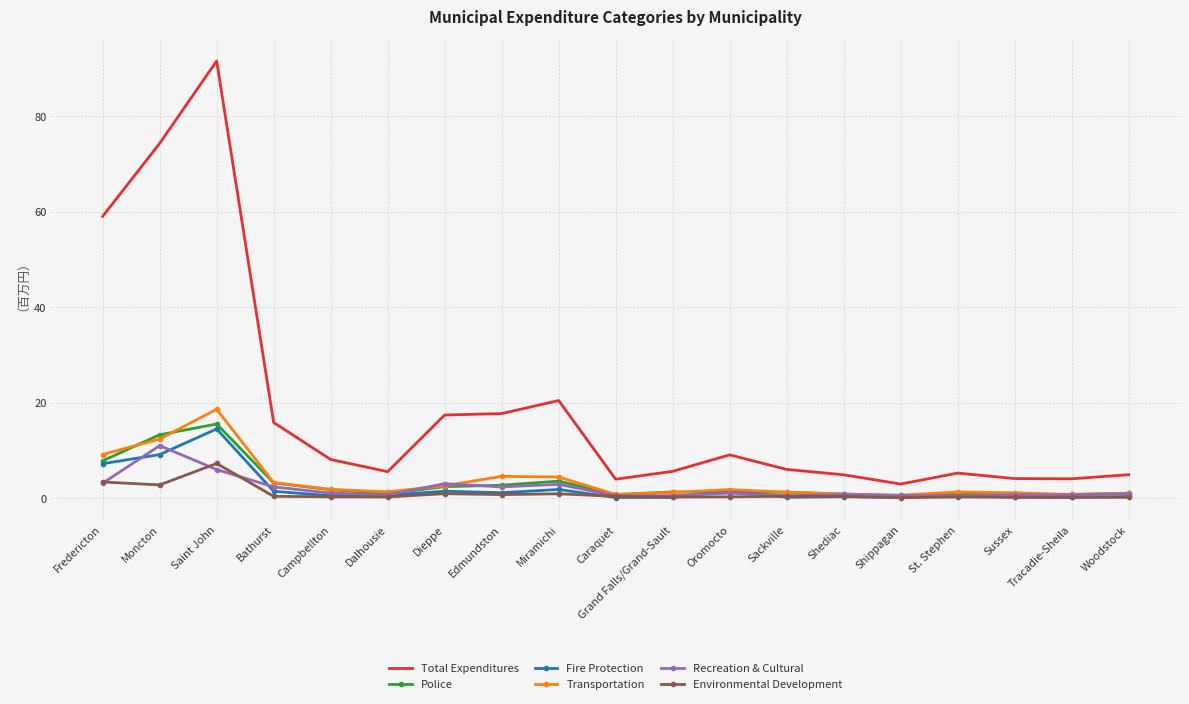

What is the average value of the Recreation & Cultural series?

2.0